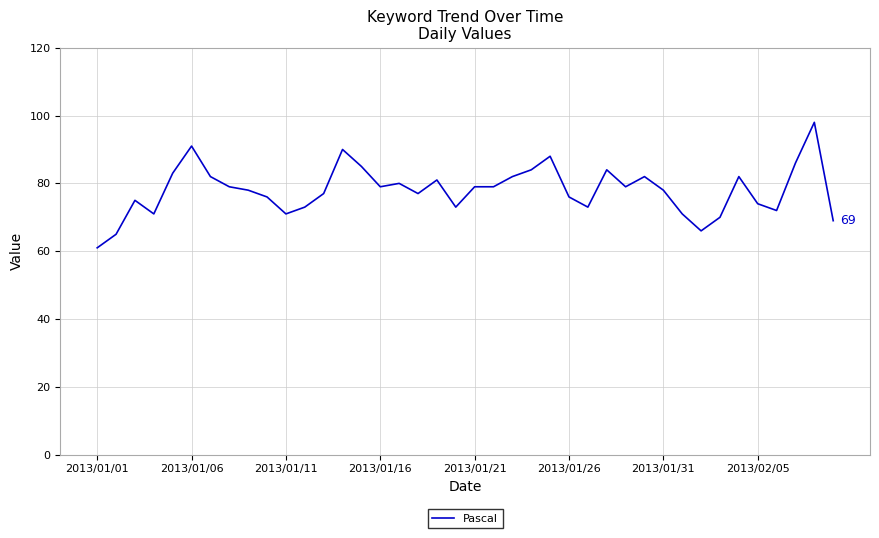

What is the sum of all values?

3119